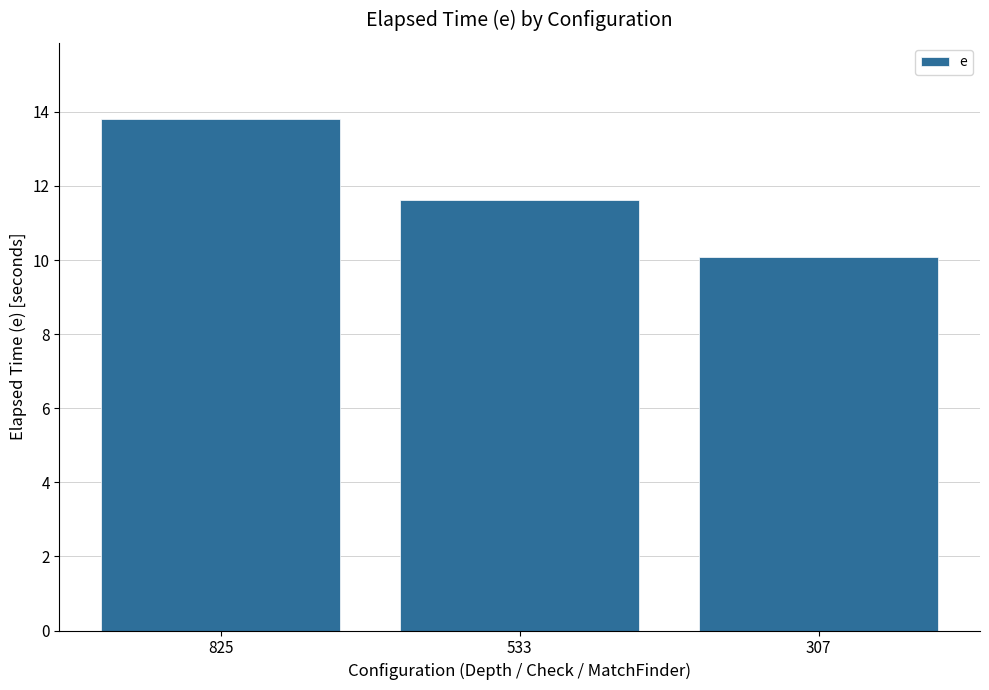

Are the bars grouped side by side (vs. stacked)?

No